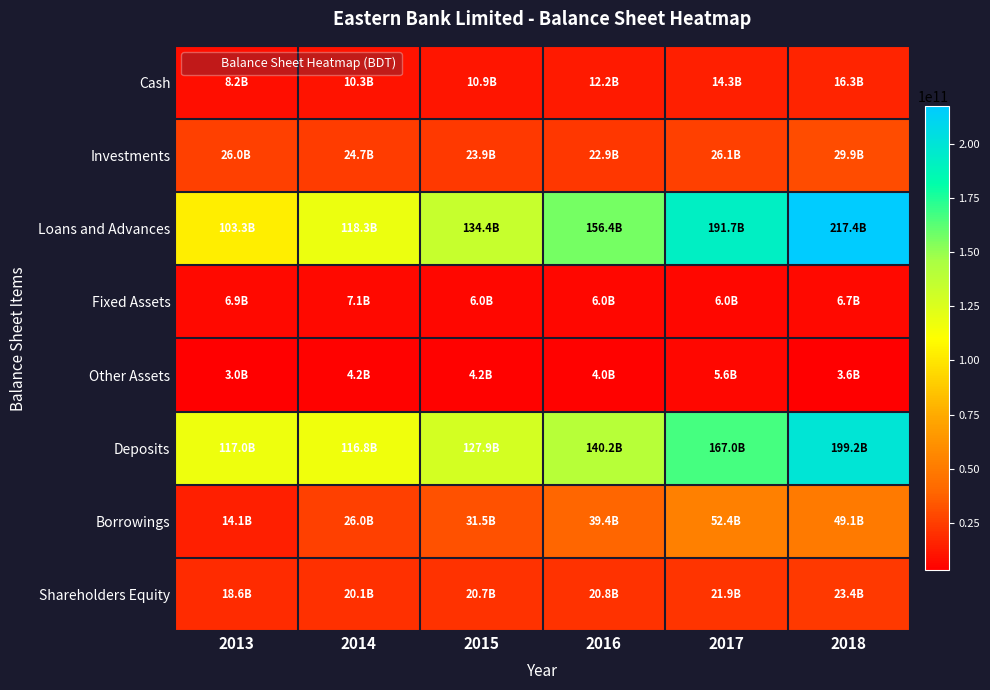

Which series has the largest range (max minus min)?

Loans and Advances